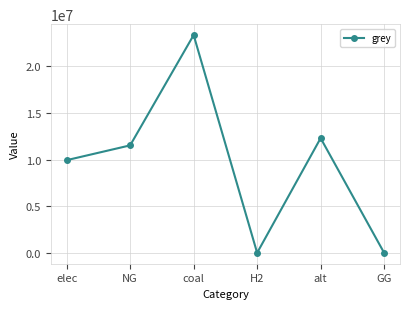

How many interior local valleys (lower than both neighbors) does the data have?

1